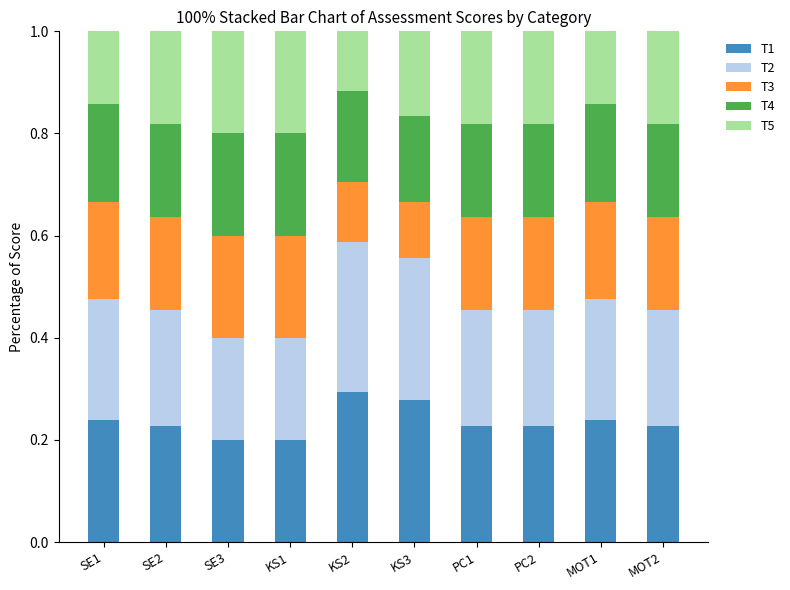

What is the total value across all series at PC2?

1.0